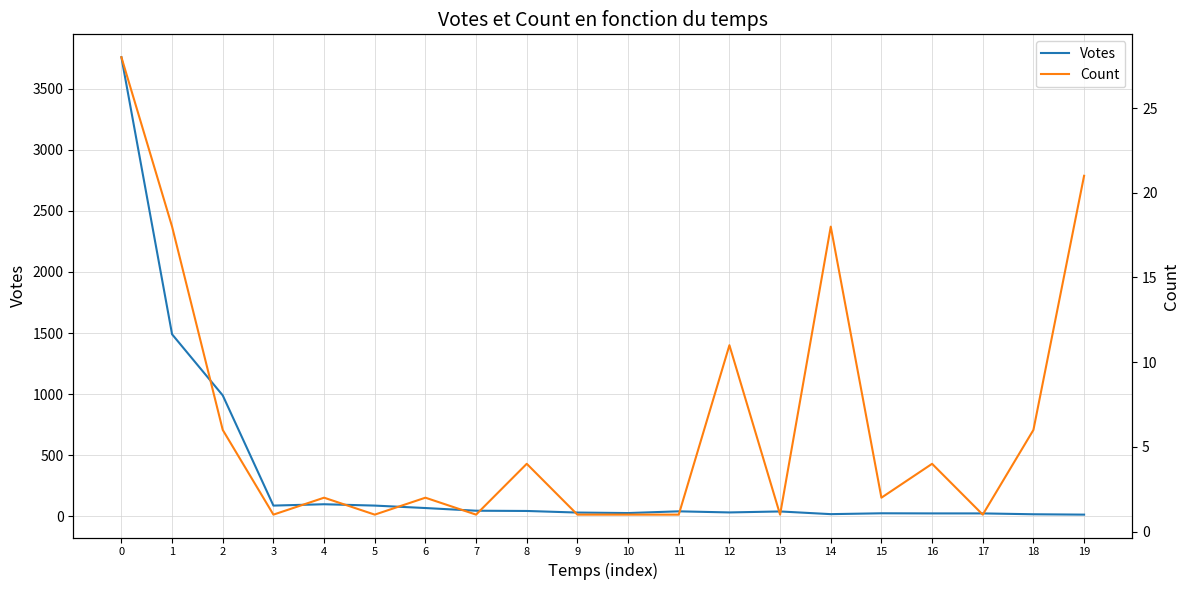

At which label is Count closest to 14?

12